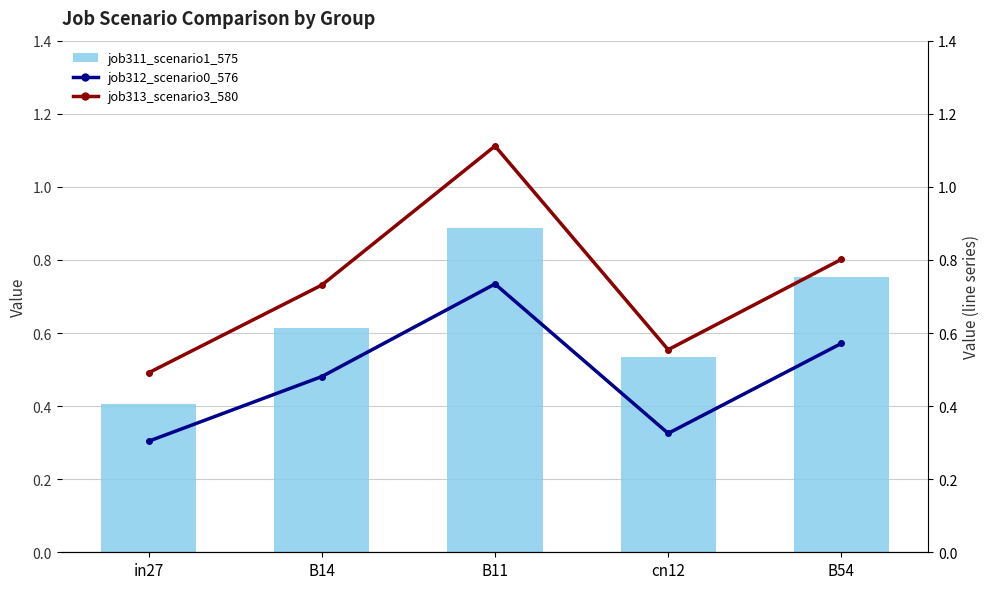

Is it true that job312_scenario0_576 equals 0.7 at B14?

False